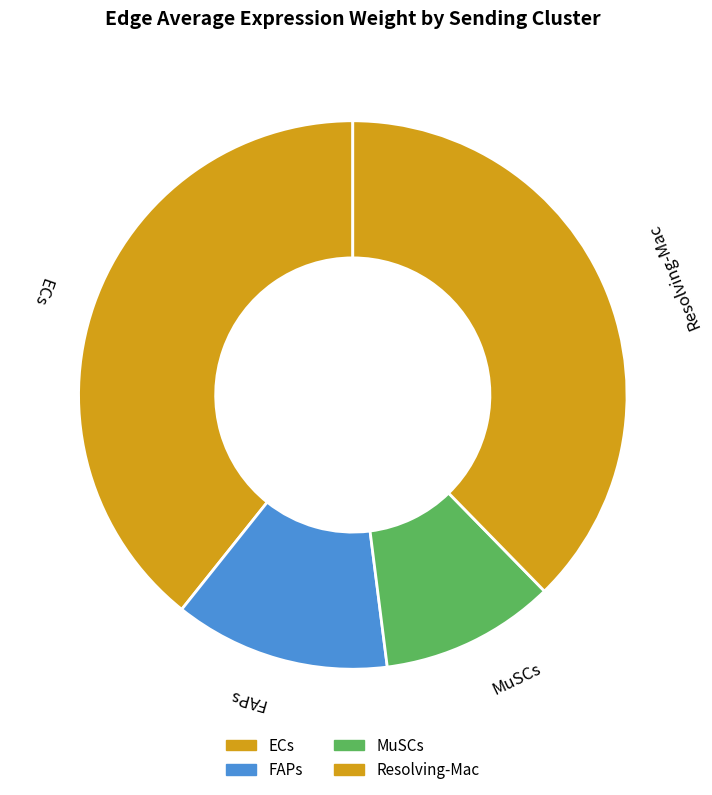

Which category has the biggest portion of the pie?

ECs